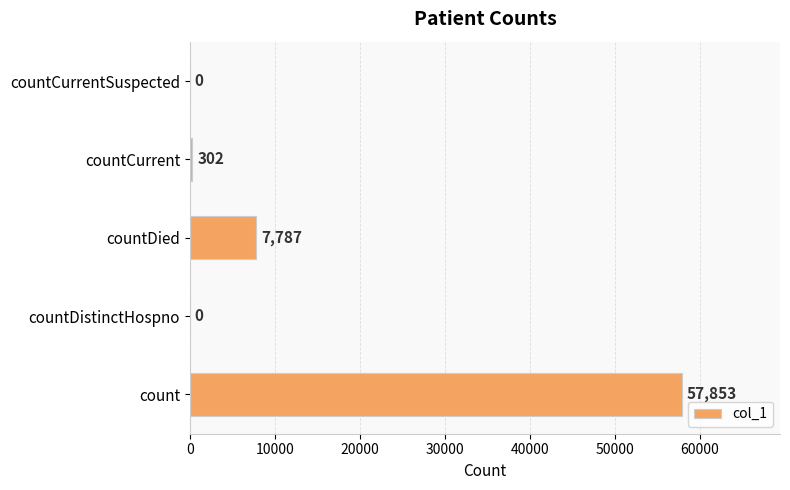

What is the change in value from countDied to countCurrent?

-7485